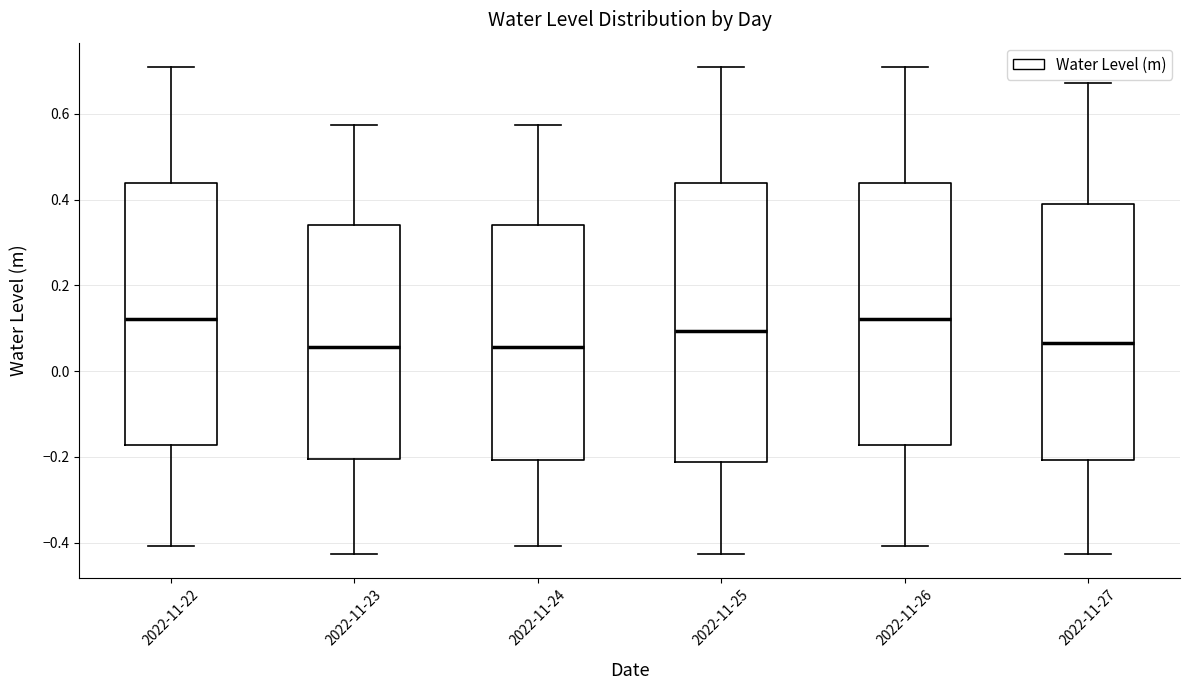

Comparing the boxes themselves (not the whiskers), which one is the tallest?

2022-11-25